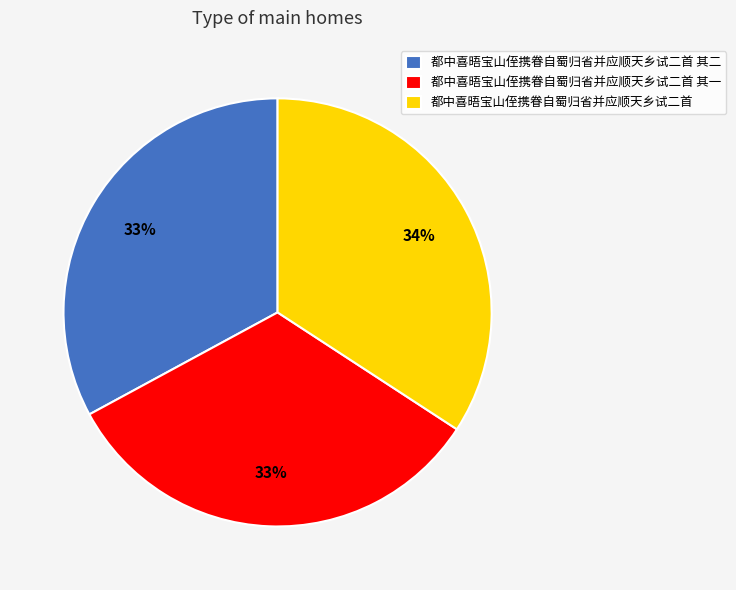

Which has a higher value, 都中喜晤宝山侄携眷自蜀归省并应顺天乡试二首 or 都中喜晤宝山侄携眷自蜀归省并应顺天乡试二首 其一?

都中喜晤宝山侄携眷自蜀归省并应顺天乡试二首